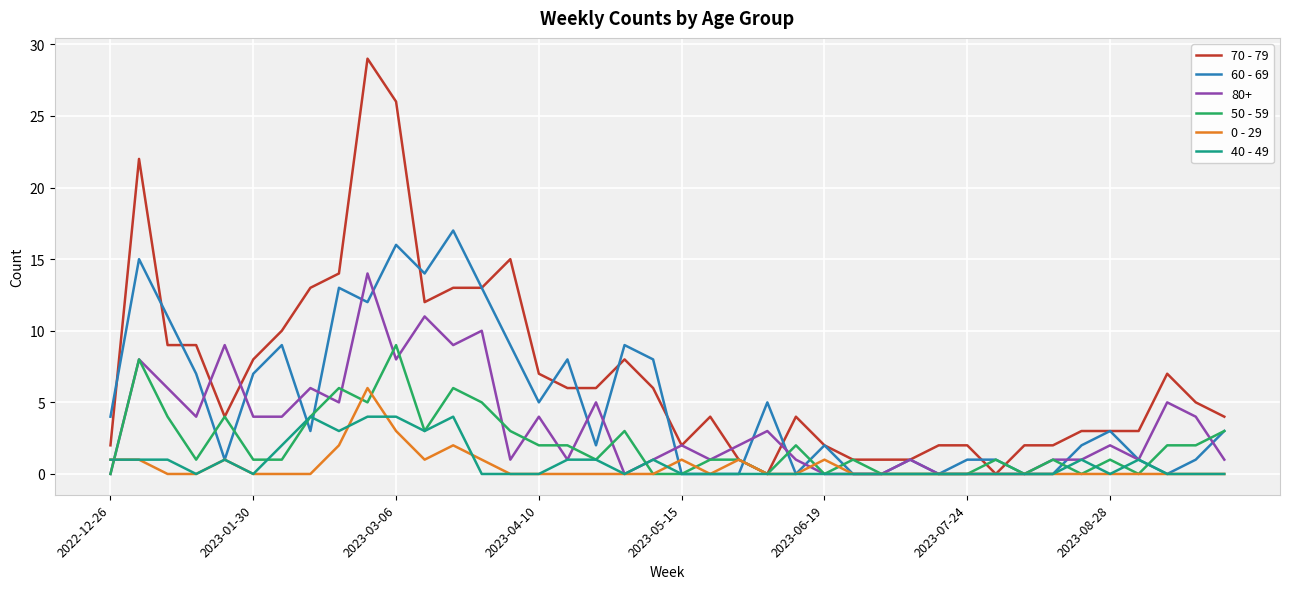

List the series in order of their peak value, lowest first.

40 - 49, 0 - 29, 50 - 59, 80+, 60 - 69, 70 - 79